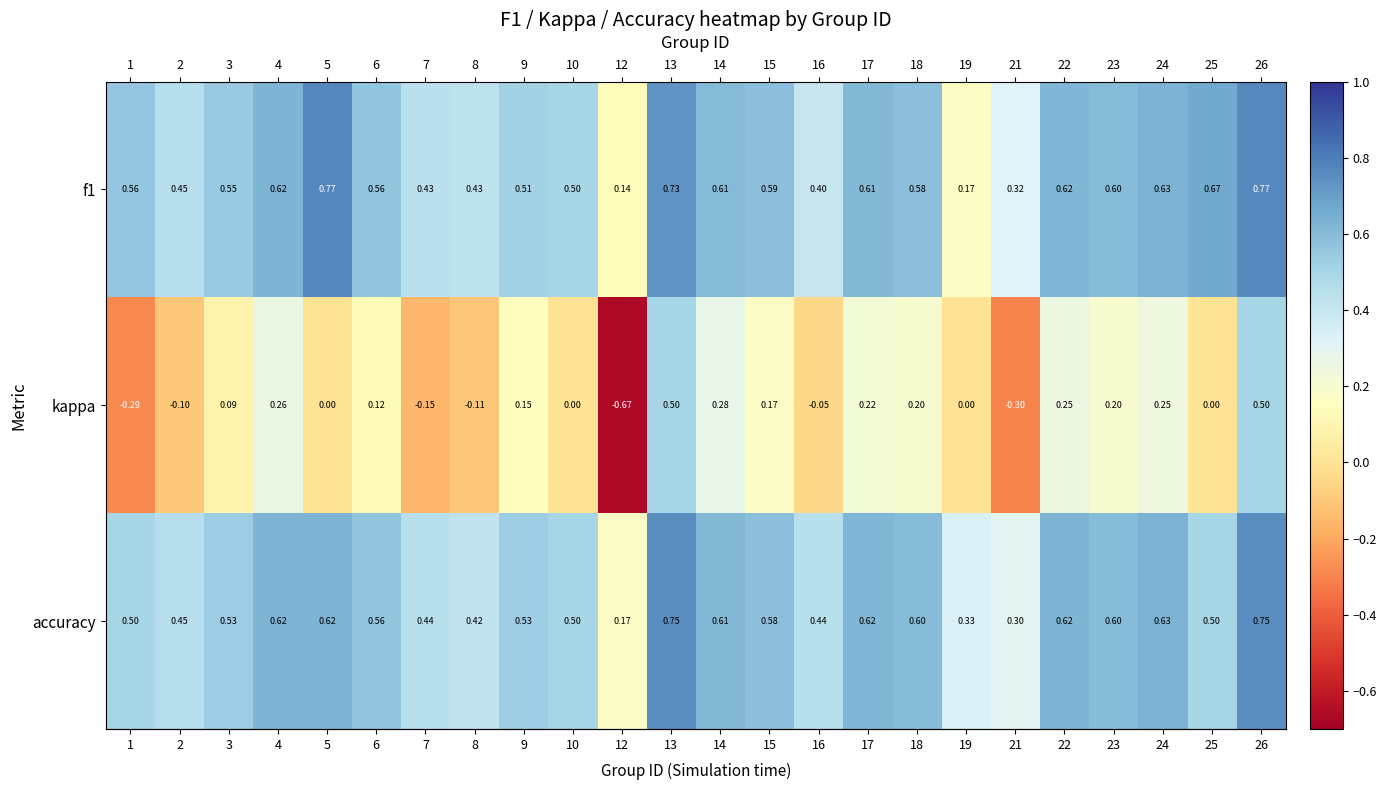

Which series has the largest range (max minus min)?

kappa